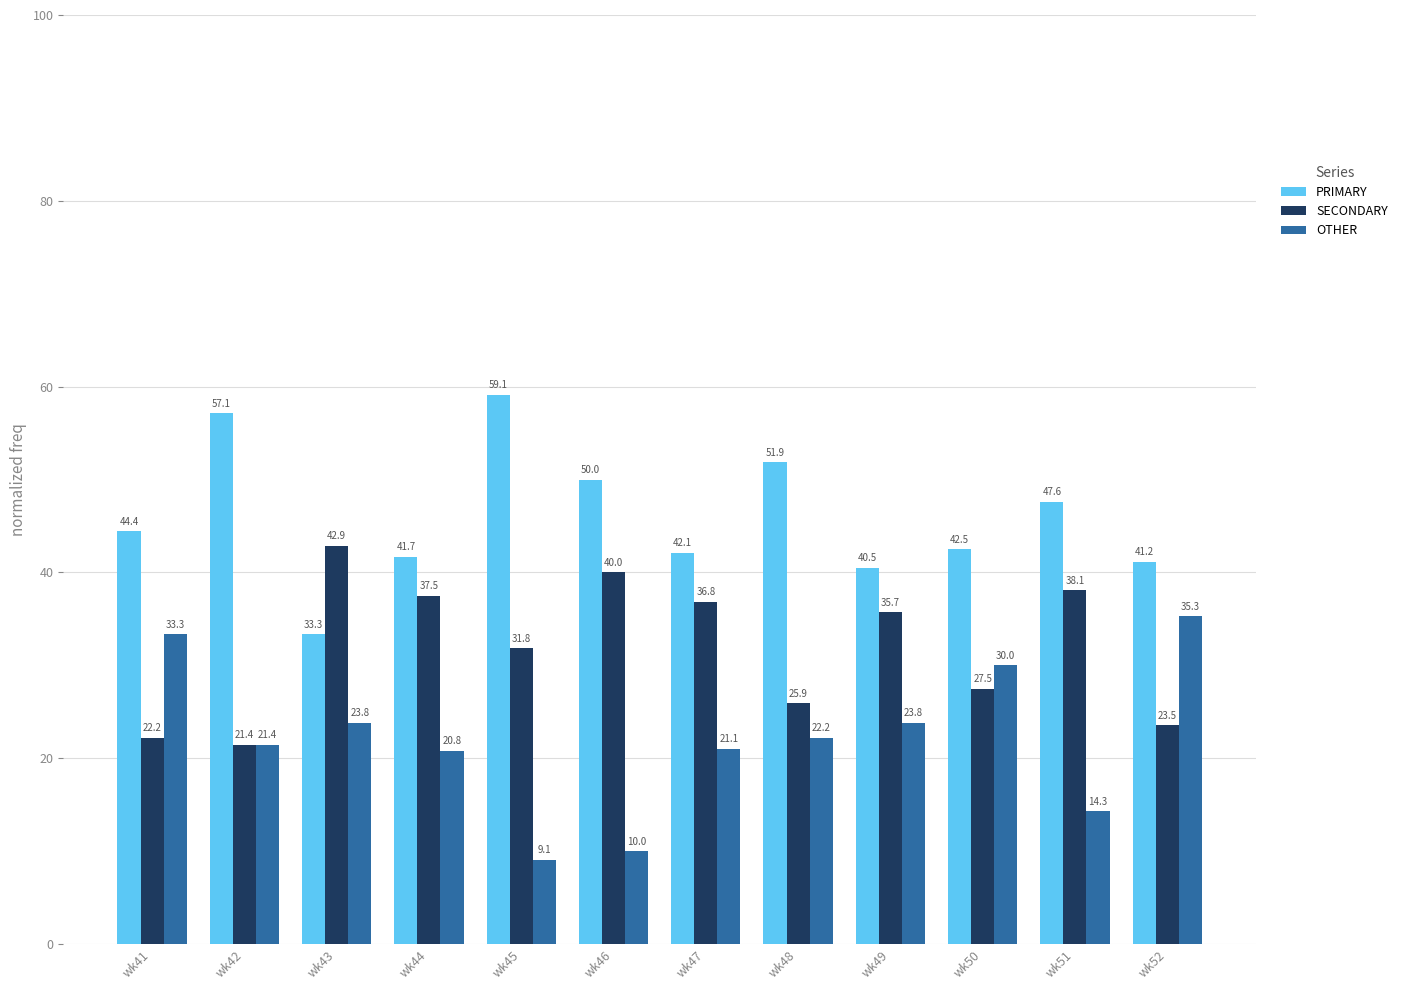

At wk41, list the series in order from largest to smallest.

PRIMARY, OTHER, SECONDARY